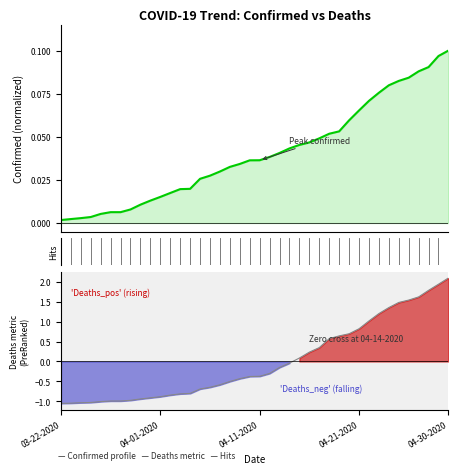

How many intersections are there between Deaths and Confirmed?

1